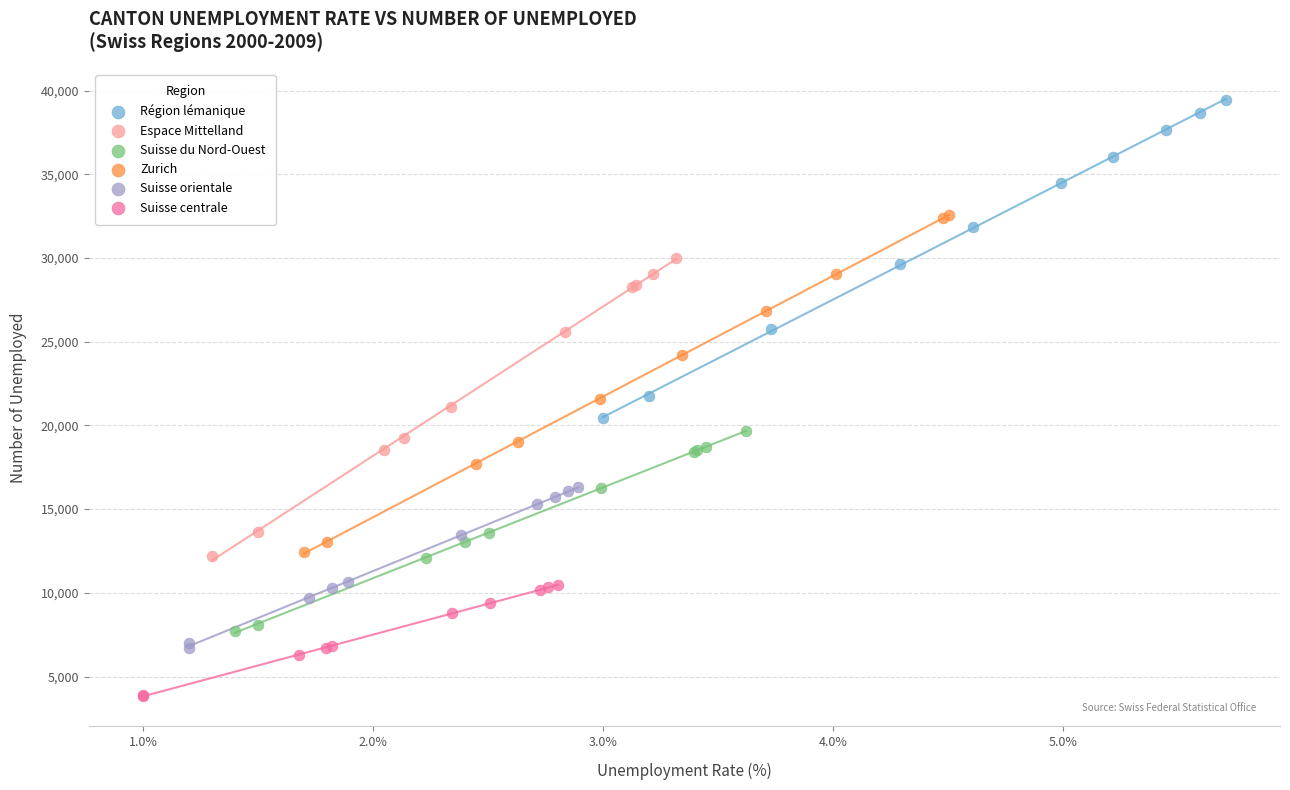

Which series contains the lowest Y value?

Suisse centrale